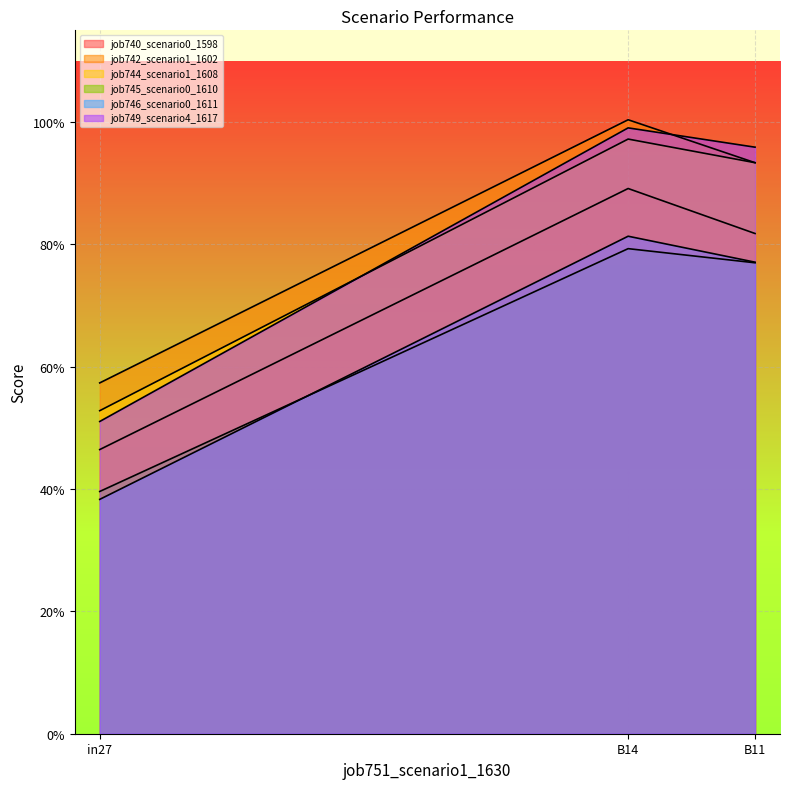

Between B14 and B11, which is larger?

B14